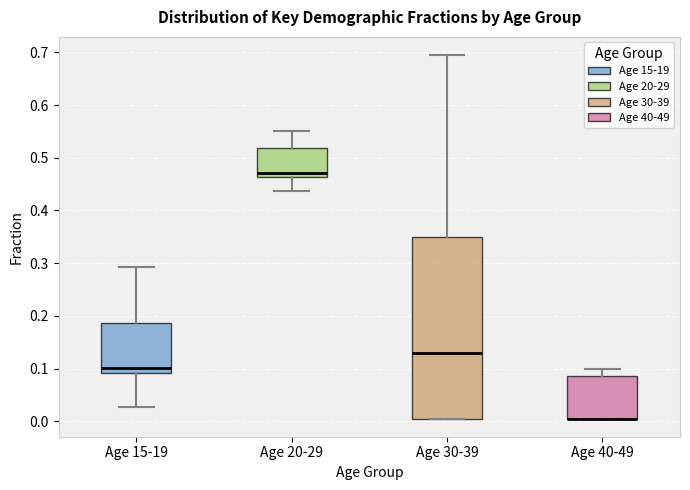

Comparing the boxes themselves (not the whiskers), which one is the tallest?

Age 30-39